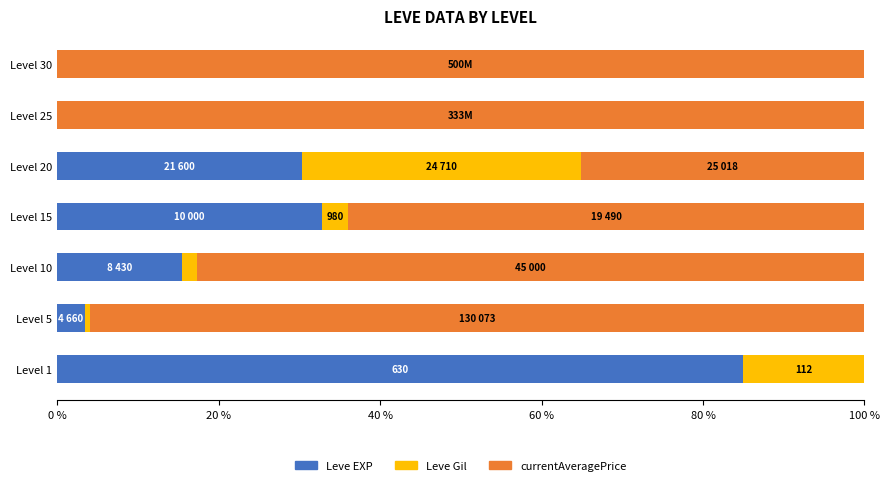

The value of Leve EXP at Level 1 is 33.2. True or false?

False